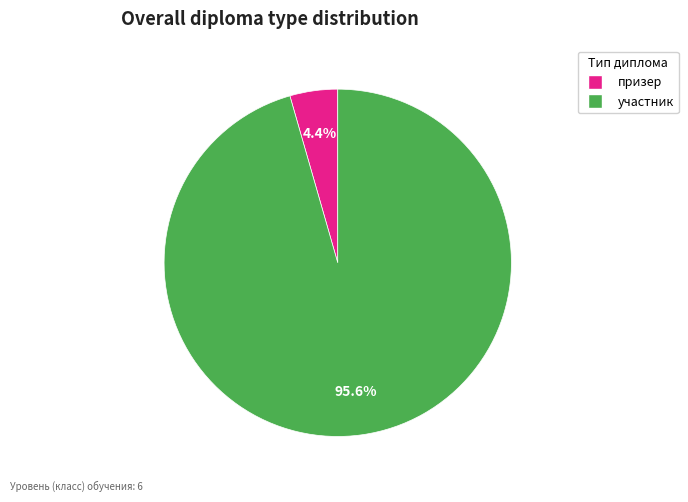

How many slices are in this pie chart?

2